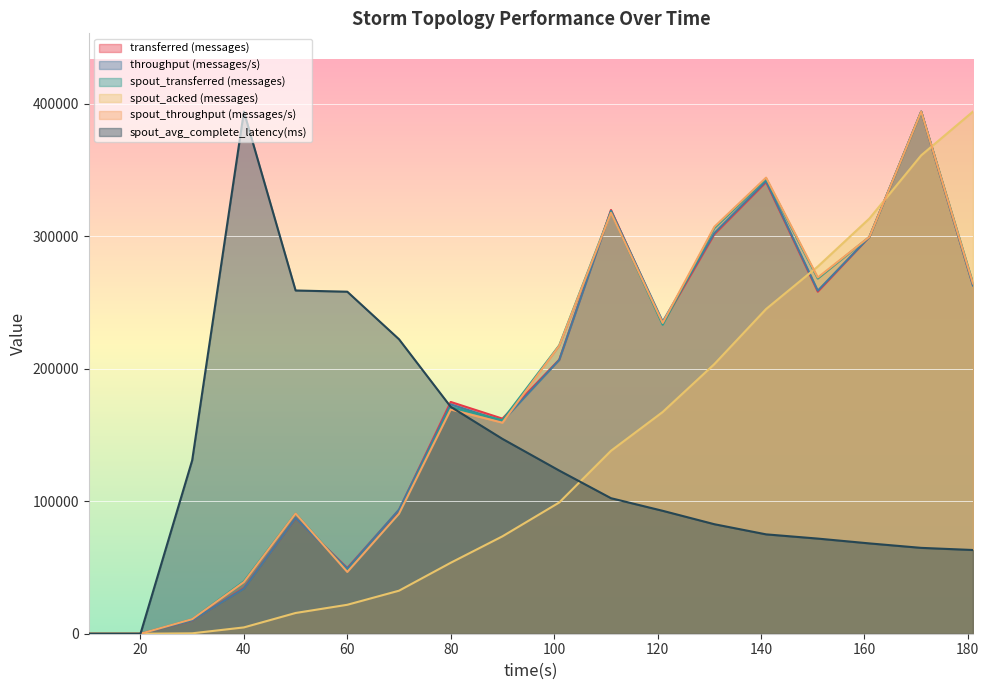

How many interior local valleys does the spout_throughput (messages/s) series have?

4